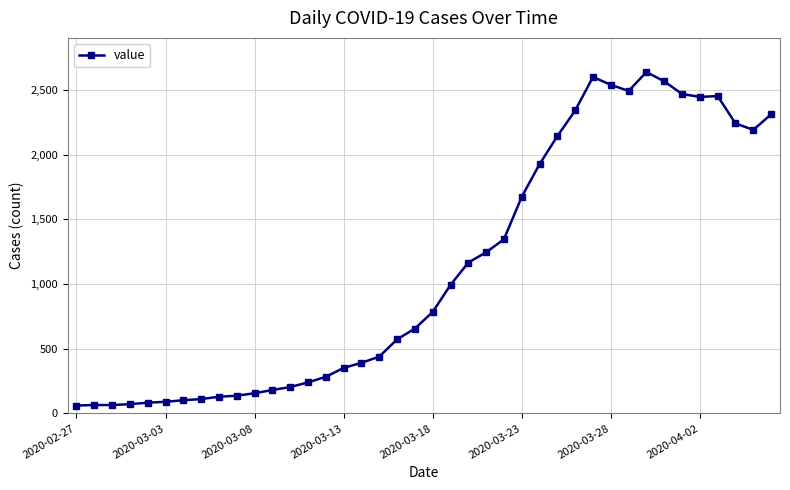

Is this an area chart (filled region under the line)?

No